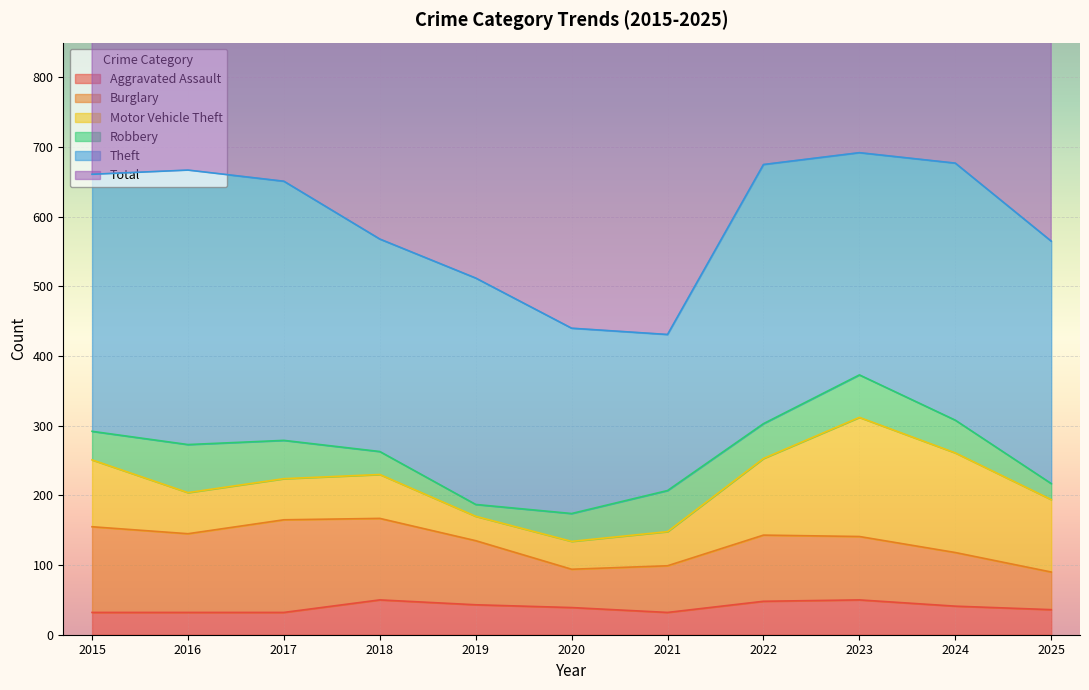

Is the value of Robbery at 2020 greater than the value of Motor Vehicle Theft at 2017?

No